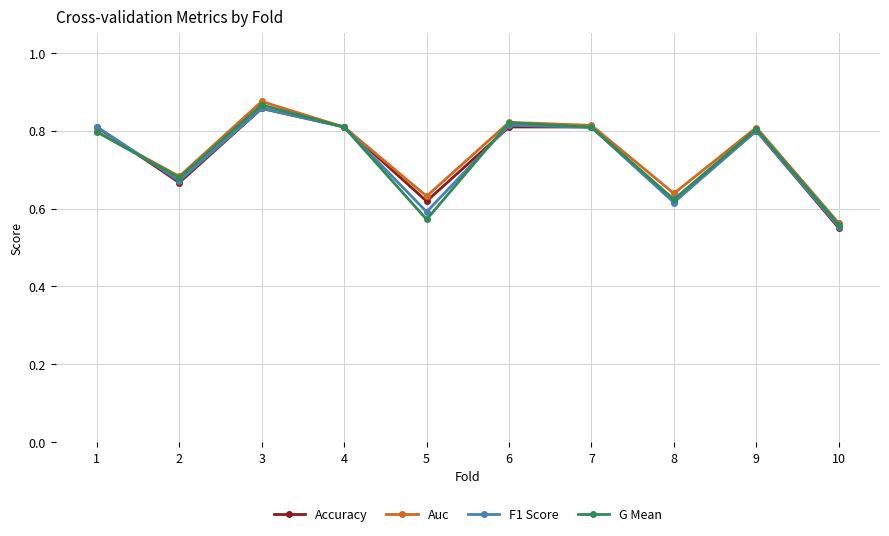

At which label does Auc reach its minimum?

10